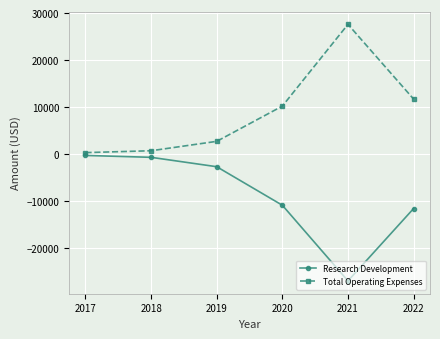

What is the average value of the Total Operating Expenses series?

8867